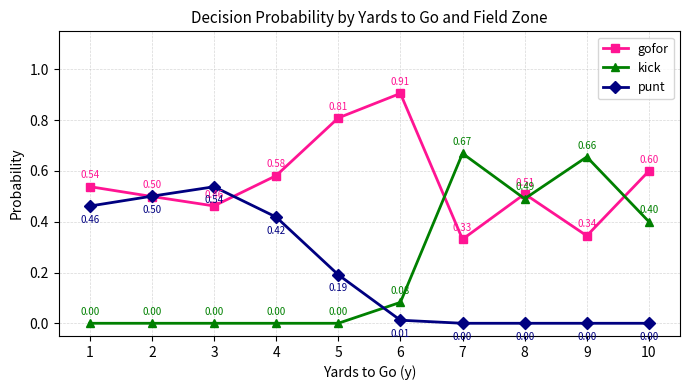

Where is the first local minimum for gofor?

3